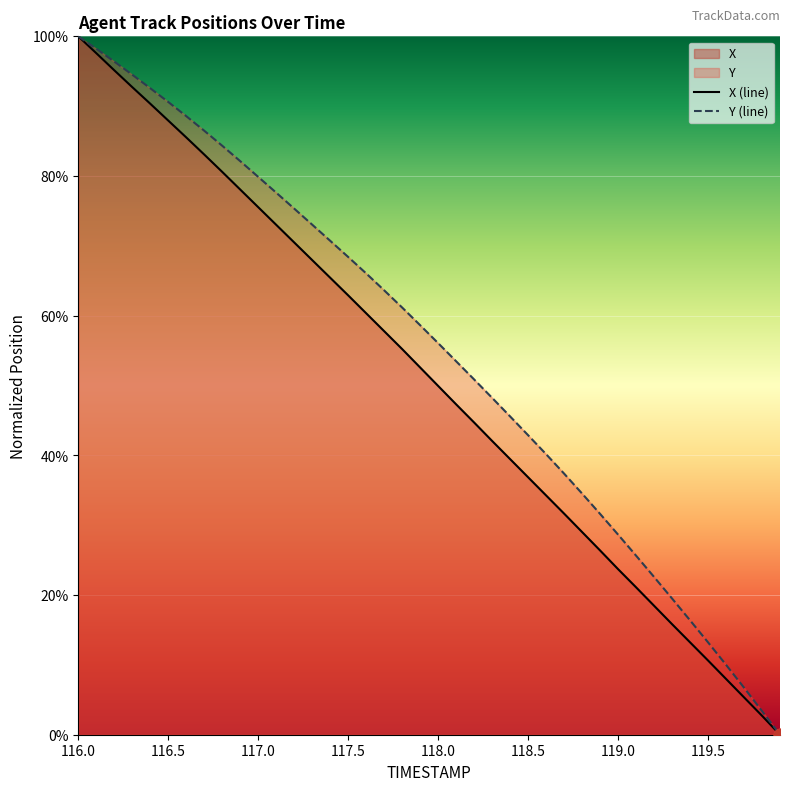

Which series has the largest total across all categories?

Y (line)